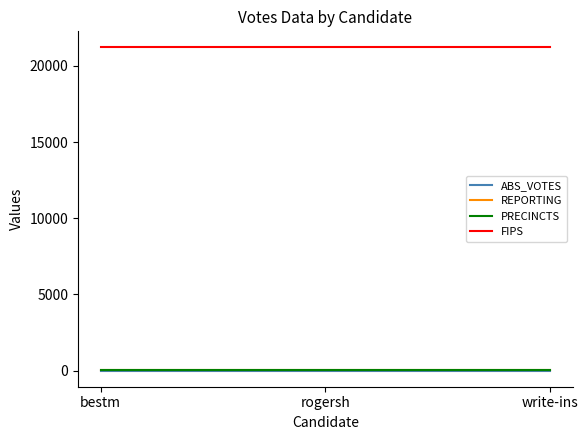

Does the chart display data point markers on the line(s)?

No